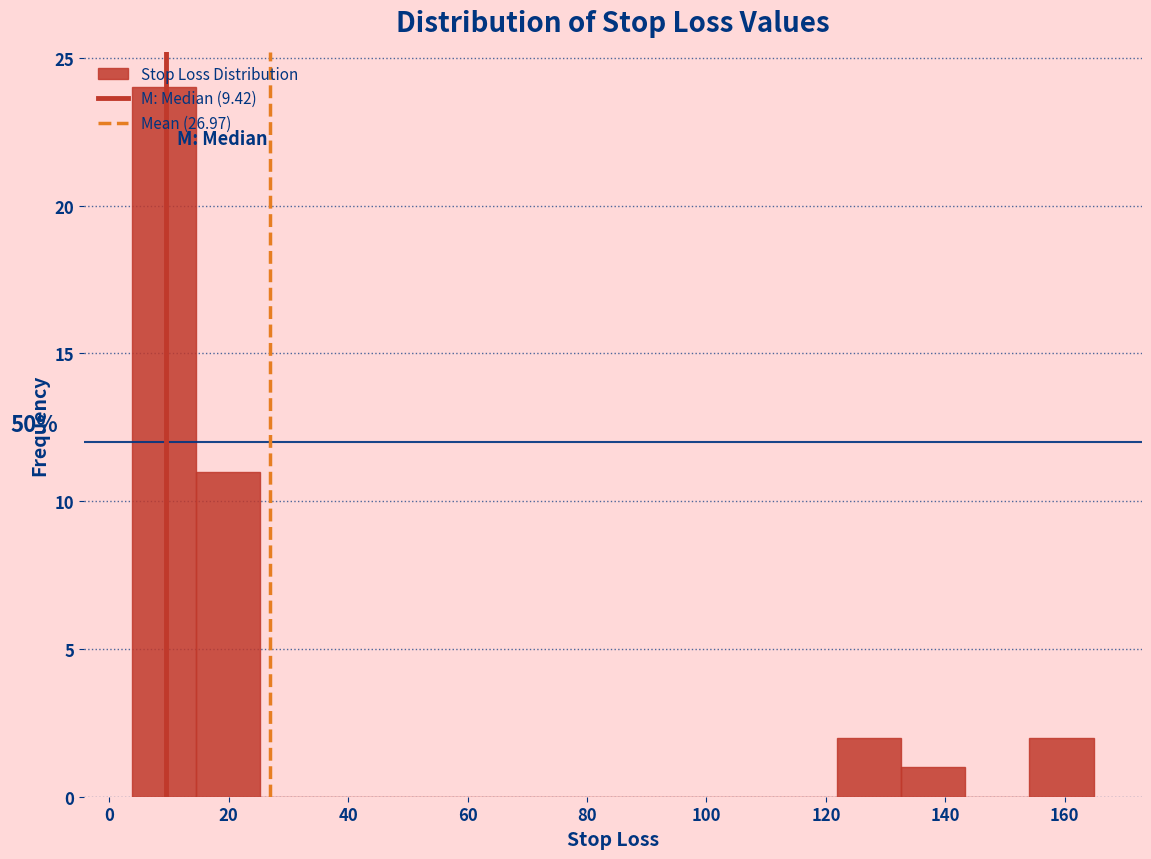

Which range on the x-axis has the tallest bar?

4 to 14